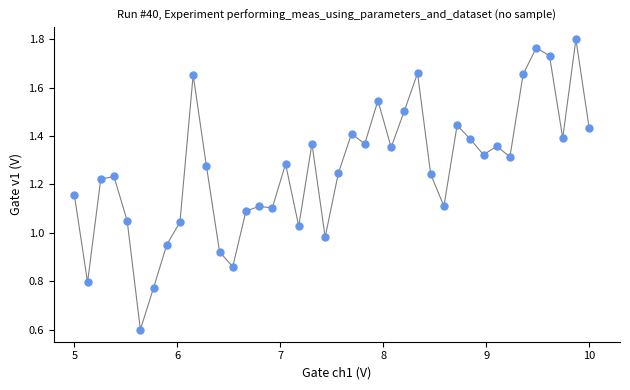

What is the range of X values (max minus min)?

5.0